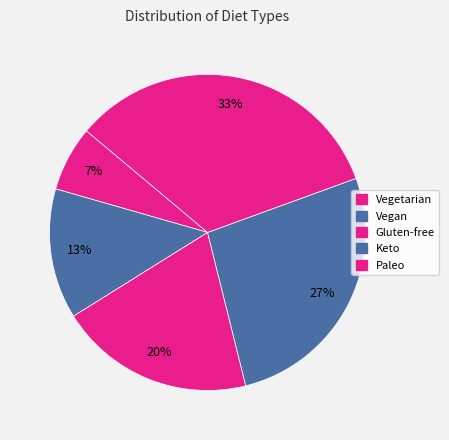

How many slices are in this pie chart?

5